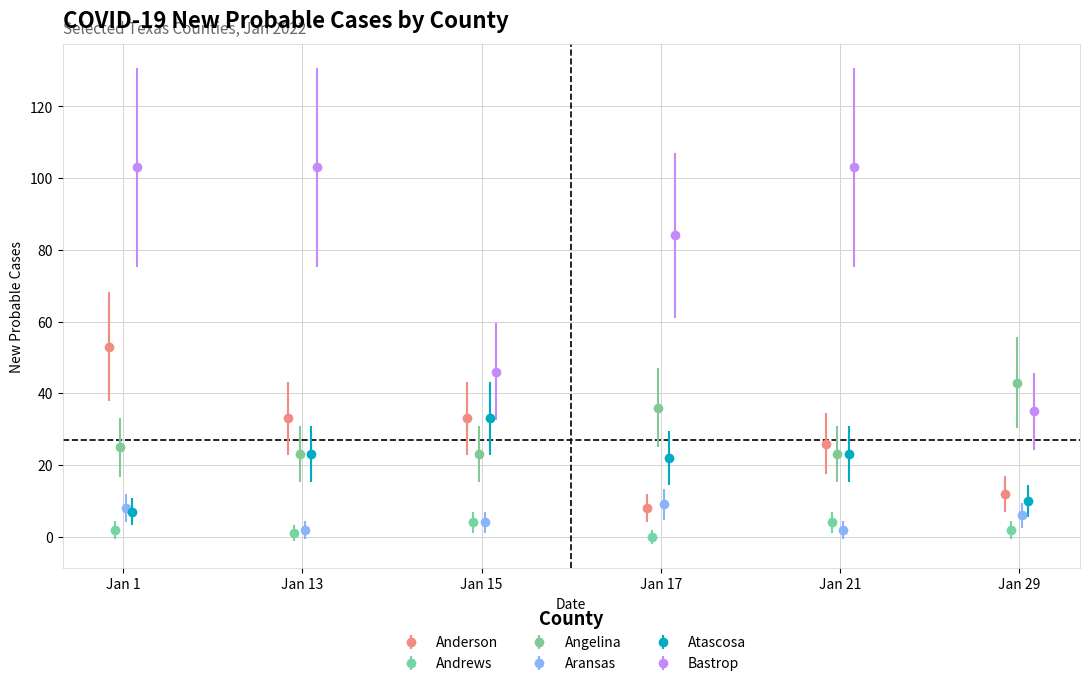

In Aransas, how many points are lower than both neighbors (excluding endpoints)?

2